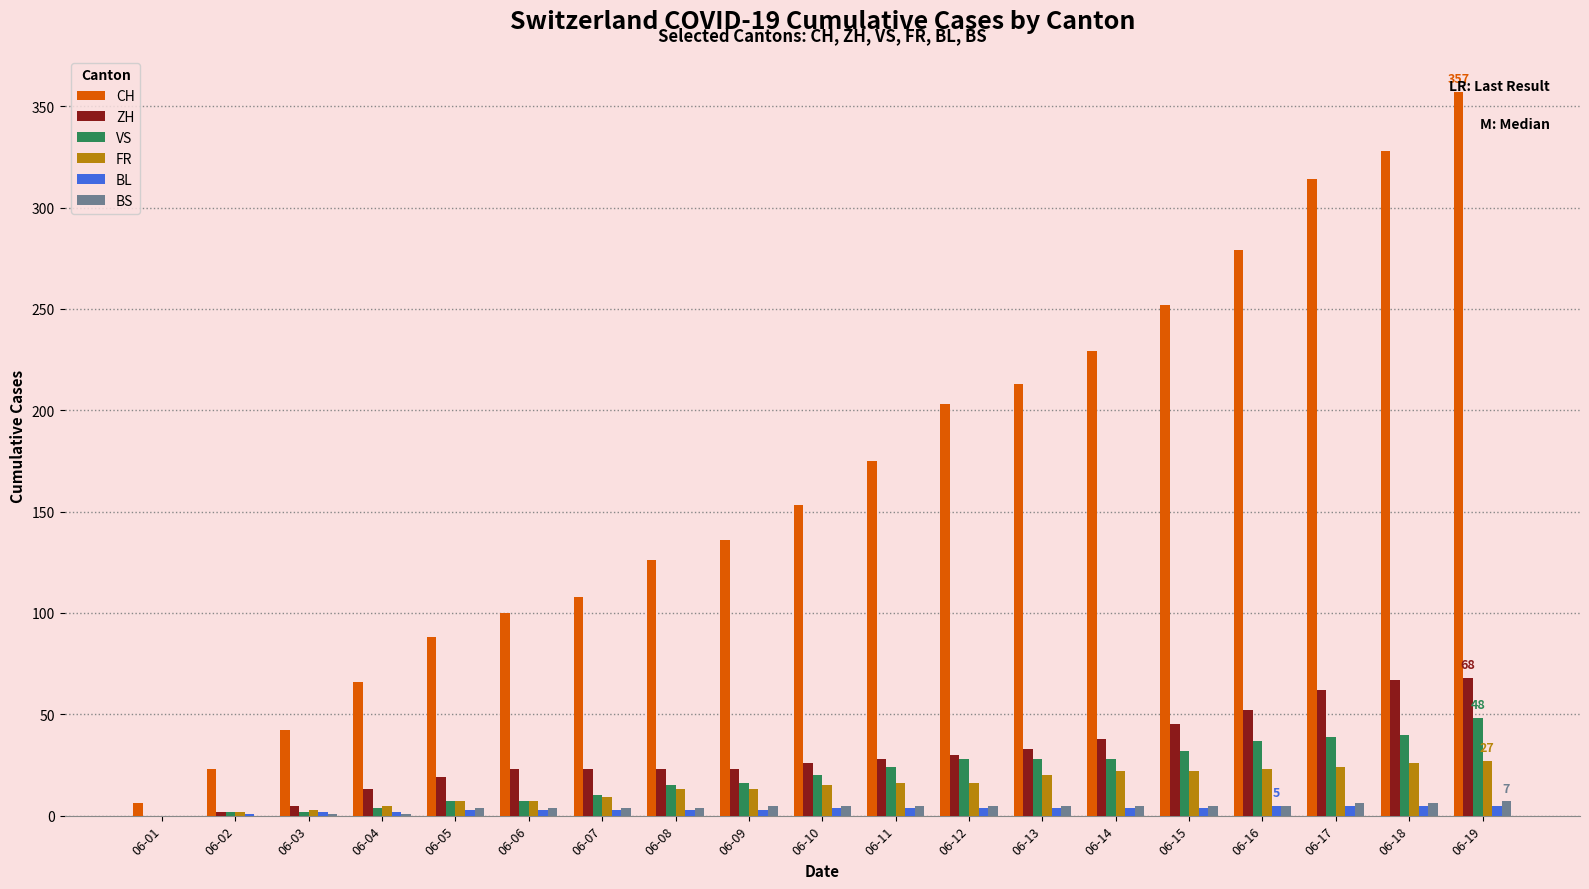

True or false: ZH has a value of 19 at 06-15.

False